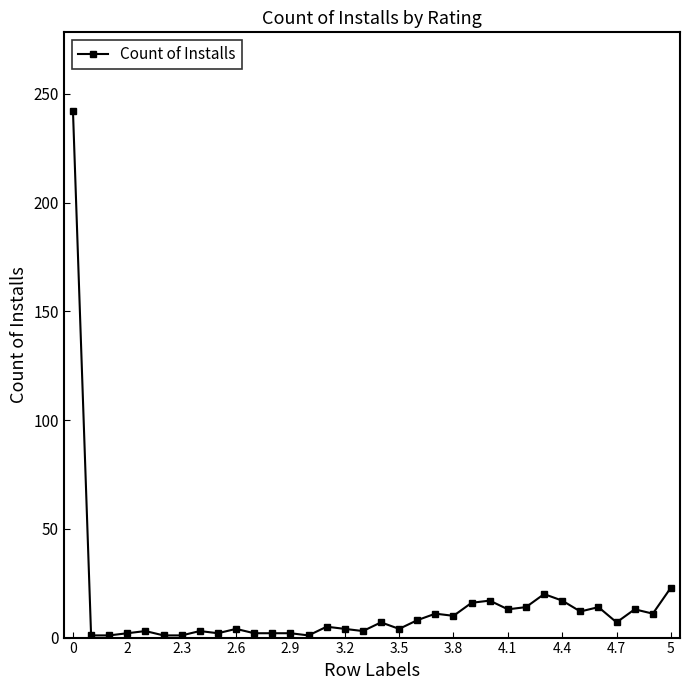

What is the average value?

15